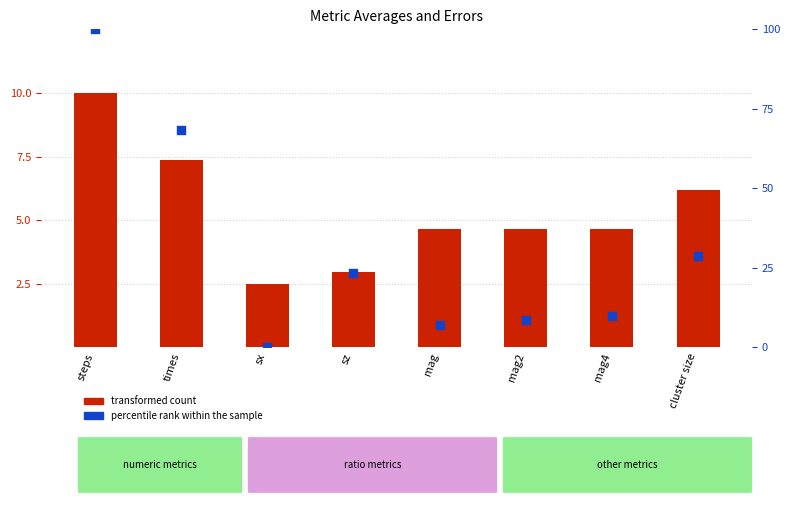

At how many categories does at least one series exceed 15?

4